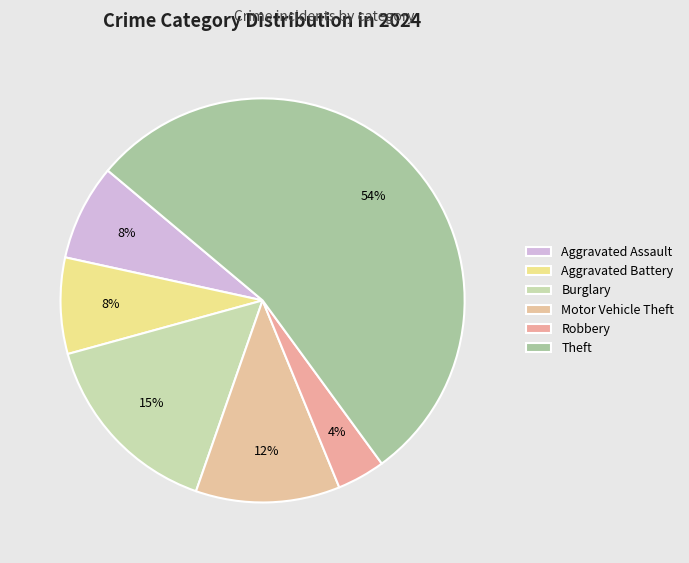

Is it true that Motor Vehicle Theft is 12% of the pie?

True